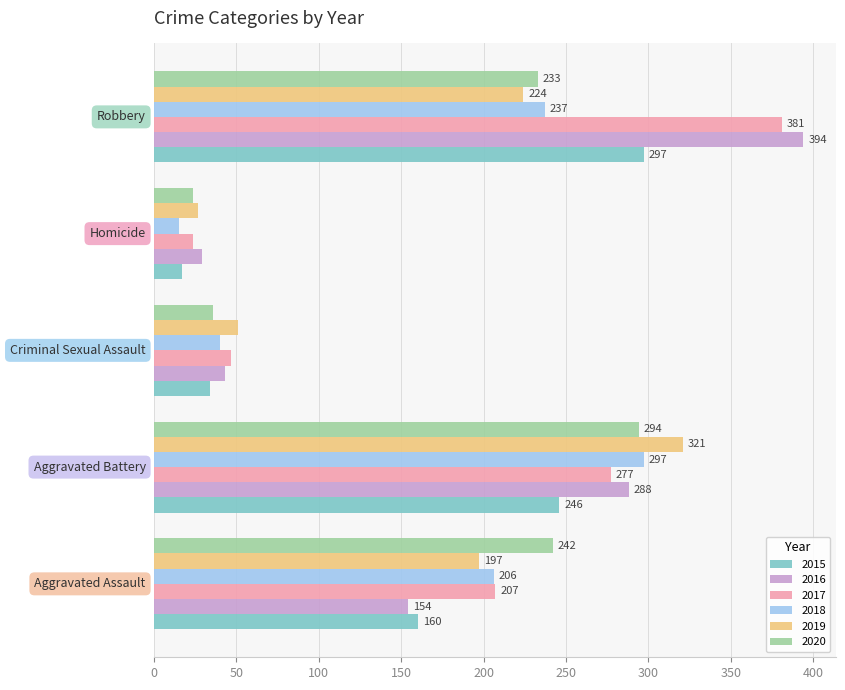

Which series has the widest spread of values?

2016